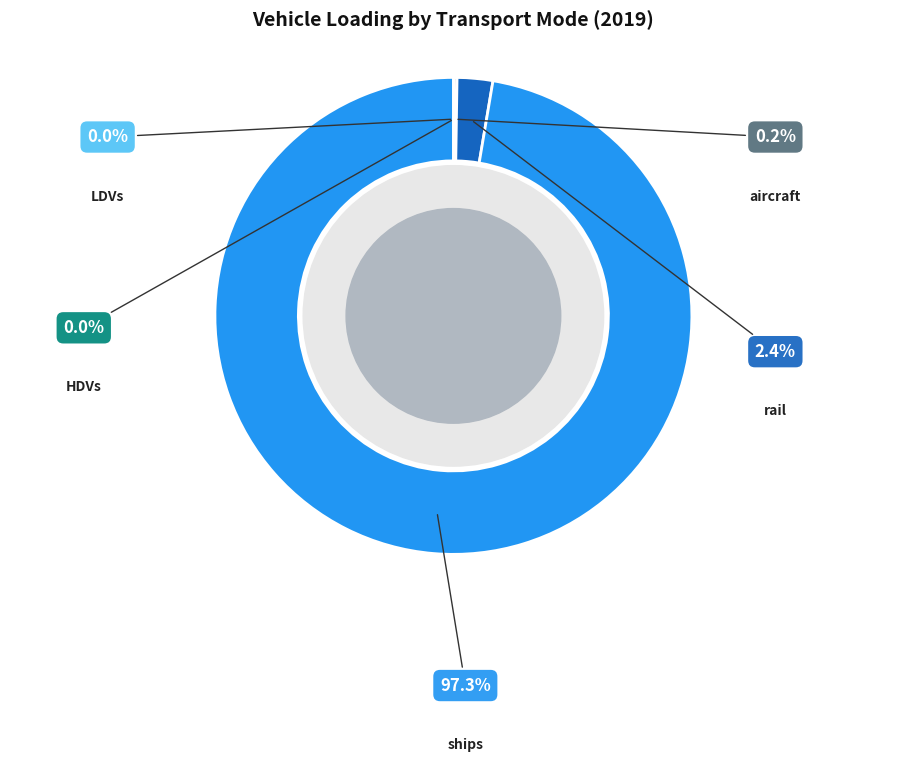

Is it true that ships is 88% of the pie?

False